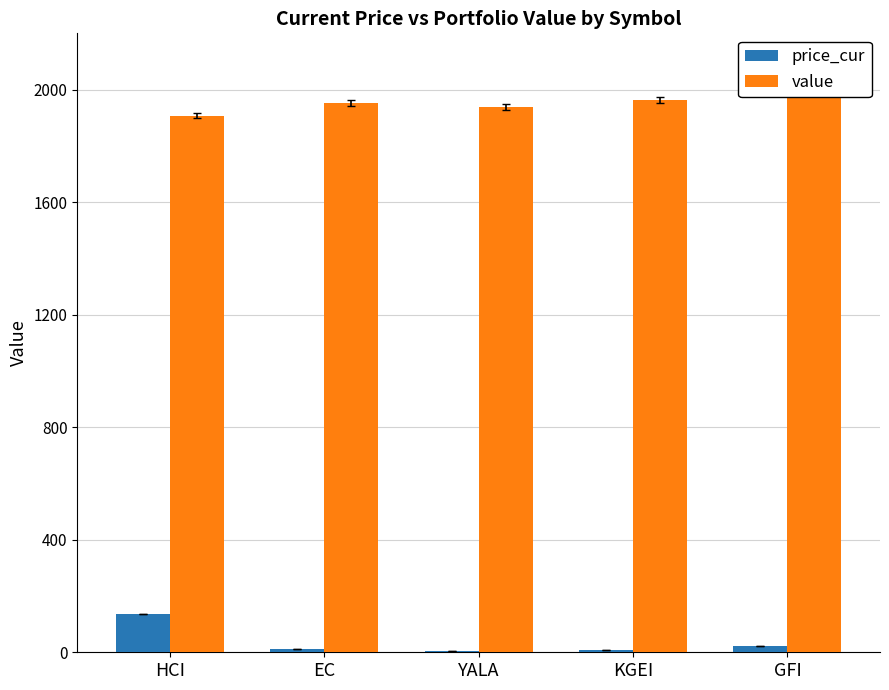

Reading left to right, list all the values displayed in this chart.

price_cur: 136.3	10.1	5.1	7.3	21.8
value: 1907.9	1952.2	1938.9	1962.9	2030.7